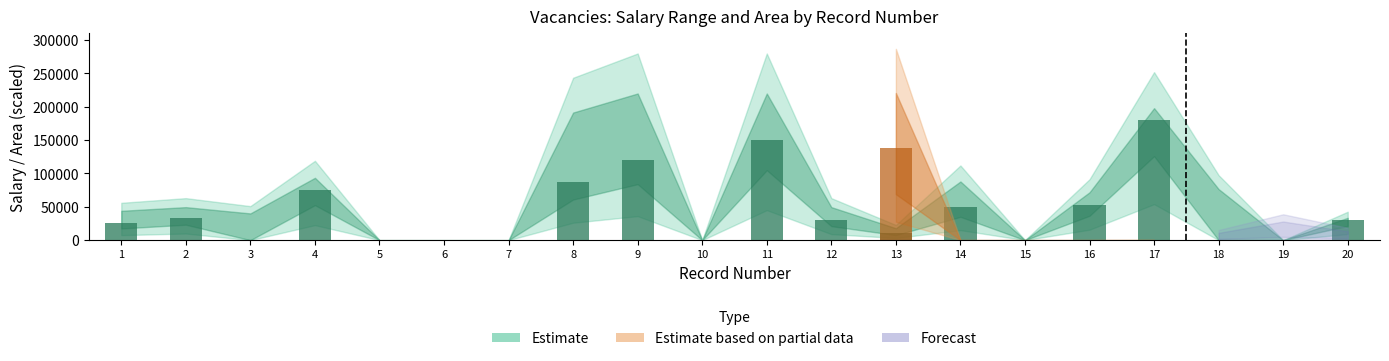

What is the total value across all series at 18?

69676.0